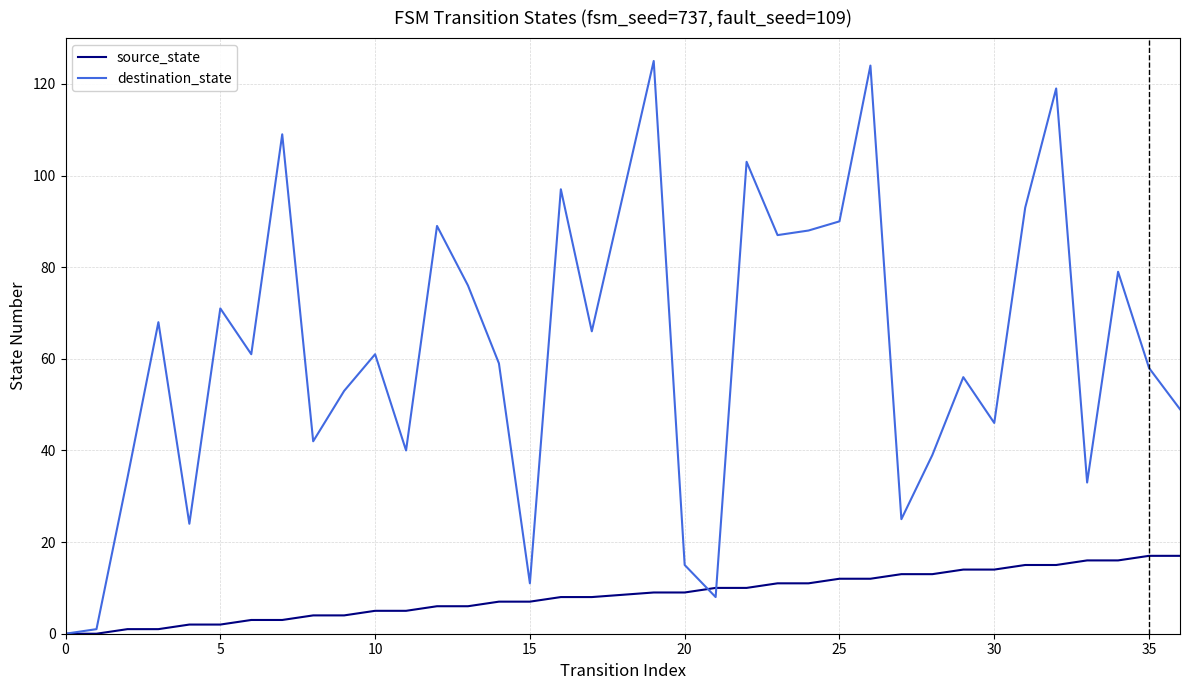

Which series has the widest spread of values?

destination_state